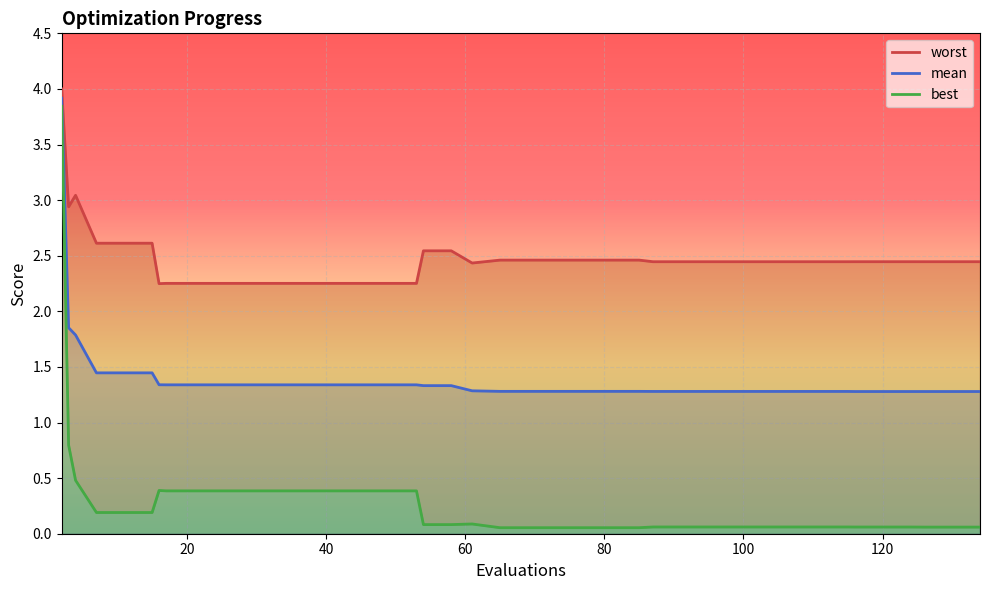

True or false: best and worst cross at least once.

False